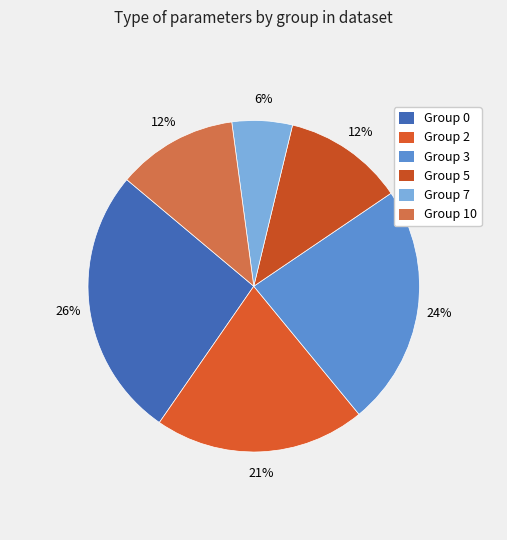

Count the number of slices in the pie.

6